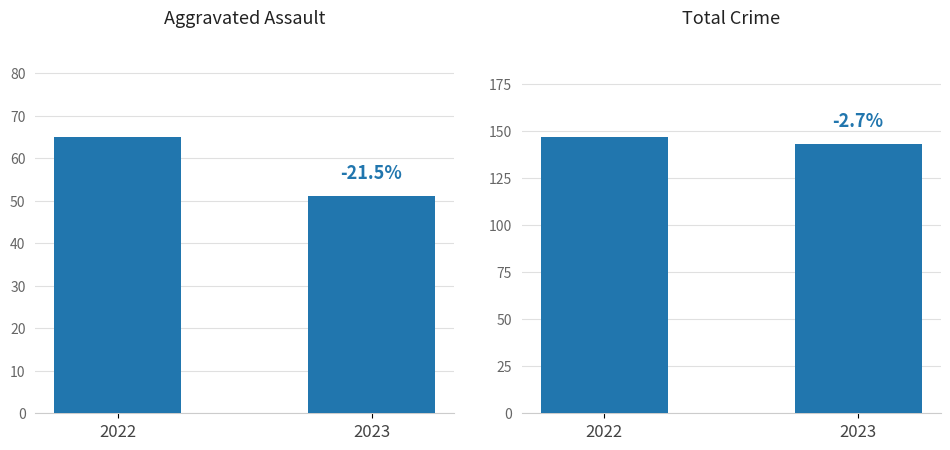

What is the lowest value of the Aggravated Assault series?

51